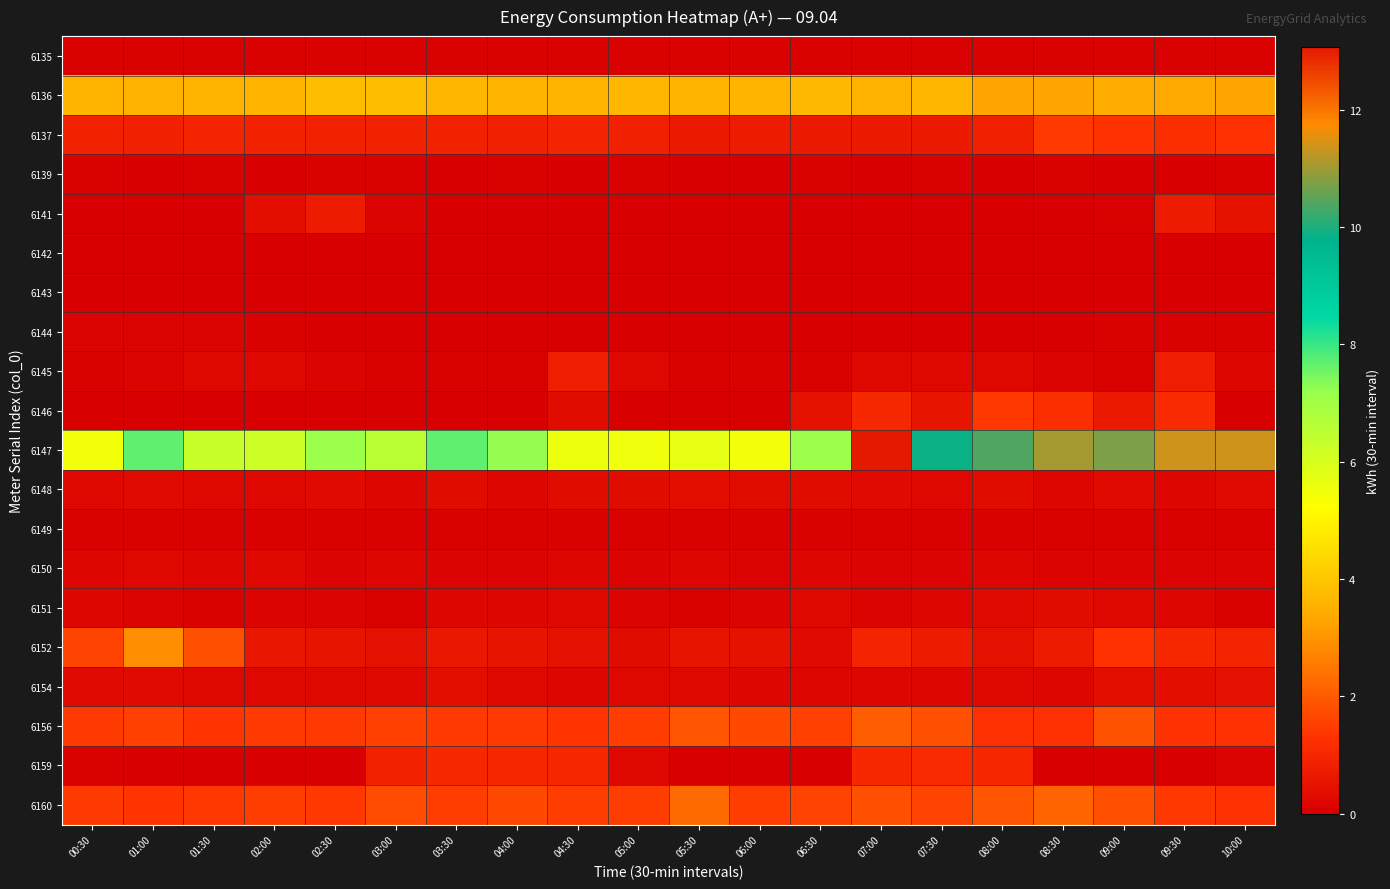

Reading right to left, transcribe all the data shown in this chart.

6135: 10:00=0.1	09:30=0.1	09:00=0.1	08:30=0.1	08:00=0.1	07:30=0.1	07:00=0.1	06:30=0.1	06:00=0.1	05:30=0.1	05:00=0.1	04:30=0.1	04:00=0.1	03:30=0.1	03:00=0.1	02:30=0.1	02:00=0.1	01:30=0.1	01:00=0.1	00:30=0.1
6136: 10:00=3.3	09:30=3.4	09:00=3.4	08:30=3.3	08:00=3.3	07:30=3.7	07:00=3.5	06:30=3.7	06:00=3.6	05:30=3.6	05:00=3.6	04:30=3.6	04:00=3.6	03:30=3.6	03:00=3.8	02:30=3.8	02:00=3.6	01:30=3.6	01:00=3.6	00:30=3.6
6137: 10:00=1.3	09:30=1.2	09:00=1.3	08:30=1.4	08:00=0.8	07:30=0.7	07:00=0.7	06:30=0.7	06:00=0.7	05:30=0.7	05:00=0.9	04:30=0.9	04:00=0.9	03:30=0.9	03:00=0.9	02:30=0.9	02:00=0.9	01:30=0.9	01:00=0.9	00:30=0.9
6139: 10:00=0.1	09:30=0.0	09:00=0.0	08:30=0.1	08:00=0.0	07:30=0.1	07:00=0.0	06:30=0.1	06:00=0.0	05:30=0.0	05:00=0.1	04:30=0.0	04:00=0.1	03:30=0.0	03:00=0.1	02:30=0.1	02:00=0.0	01:30=0.1	01:00=0.0	00:30=0.1
6141: 10:00=0.5	09:30=0.7	09:00=0.1	08:30=0.0	08:00=0.0	07:30=0.0	07:00=0.0	06:30=0.0	06:00=0.0	05:30=0.0	05:00=0.0	04:30=0.0	04:00=0.0	03:30=0.0	03:00=0.1	02:30=0.8	02:00=0.4	01:30=0.0	01:00=0.0	00:30=0.0
6142: 10:00=0.0	09:30=0.0	09:00=0.0	08:30=0.0	08:00=0.0	07:30=0.0	07:00=0.0	06:30=0.0	06:00=0.0	05:30=0.0	05:00=0.0	04:30=0.0	04:00=0.0	03:30=0.0	03:00=0.0	02:30=0.0	02:00=0.0	01:30=0.0	01:00=0.0	00:30=0.0
6143: 10:00=0.0	09:30=0.0	09:00=0.0	08:30=0.0	08:00=0.0	07:30=0.0	07:00=0.0	06:30=0.0	06:00=0.0	05:30=0.0	05:00=0.0	04:30=0.0	04:00=0.0	03:30=0.0	03:00=0.0	02:30=0.0	02:00=0.0	01:30=0.0	01:00=0.0	00:30=0.0
6144: 10:00=0.1	09:30=0.1	09:00=0.1	08:30=0.0	08:00=0.0	07:30=0.0	07:00=0.0	06:30=0.0	06:00=0.0	05:30=0.0	05:00=0.0	04:30=0.0	04:00=0.0	03:30=0.0	03:00=0.0	02:30=0.0	02:00=0.1	01:30=0.1	01:00=0.1	00:30=0.1
6145: 10:00=0.2	09:30=0.8	09:00=0.1	08:30=0.1	08:00=0.2	07:30=0.2	07:00=0.2	06:30=0.1	06:00=0.1	05:30=0.1	05:00=0.2	04:30=0.8	04:00=0.1	03:30=0.1	03:00=0.1	02:30=0.1	02:00=0.2	01:30=0.2	01:00=0.1	00:30=0.1
6146: 10:00=0.0	09:30=1.1	09:00=0.7	08:30=1.2	08:00=1.4	07:30=0.5	07:00=1.0	06:30=0.5	06:00=0.0	05:30=0.0	05:00=0.0	04:30=0.3	04:00=0.0	03:30=0.0	03:00=0.0	02:30=0.0	02:00=0.0	01:30=0.0	01:00=0.0	00:30=0.0
6147: 10:00=11.4	09:30=11.3	09:00=10.8	08:30=11.0	08:00=10.4	07:30=9.9	07:00=13.1	06:30=7.1	06:00=5.5	05:30=5.7	05:00=5.5	04:30=5.6	04:00=7.2	03:30=7.7	03:00=6.5	02:30=7.1	02:00=6.2	01:30=6.3	01:00=7.7	00:30=5.5
6148: 10:00=0.3	09:30=0.2	09:00=0.3	08:30=0.2	08:00=0.3	07:30=0.2	07:00=0.3	06:30=0.3	06:00=0.3	05:30=0.4	05:00=0.3	04:30=0.3	04:00=0.2	03:30=0.3	03:00=0.2	02:30=0.3	02:00=0.2	01:30=0.2	01:00=0.3	00:30=0.2
6149: 10:00=0.1	09:30=0.1	09:00=0.1	08:30=0.1	08:00=0.1	07:30=0.1	07:00=0.1	06:30=0.1	06:00=0.1	05:30=0.1	05:00=0.1	04:30=0.1	04:00=0.1	03:30=0.1	03:00=0.1	02:30=0.1	02:00=0.1	01:30=0.1	01:00=0.1	00:30=0.1
6150: 10:00=0.1	09:30=0.2	09:00=0.1	08:30=0.1	08:00=0.2	07:30=0.1	07:00=0.1	06:30=0.2	06:00=0.1	05:30=0.2	05:00=0.1	04:30=0.2	04:00=0.1	03:30=0.1	03:00=0.2	02:30=0.1	02:00=0.2	01:30=0.2	01:00=0.2	00:30=0.2
6151: 10:00=0.1	09:30=0.2	09:00=0.2	08:30=0.3	08:00=0.3	07:30=0.2	07:00=0.1	06:30=0.2	06:00=0.1	05:30=0.1	05:00=0.1	04:30=0.2	04:00=0.2	03:30=0.2	03:00=0.1	02:30=0.1	02:00=0.1	01:30=0.1	01:00=0.2	00:30=0.2
6152: 10:00=0.9	09:30=1.1	09:00=1.3	08:30=0.7	08:00=0.5	07:30=0.7	07:00=0.9	06:30=0.3	06:00=0.5	05:30=0.5	05:00=0.3	04:30=0.4	04:00=0.5	03:30=0.6	03:00=0.4	02:30=0.5	02:00=0.6	01:30=1.8	01:00=2.9	00:30=1.6
6154: 10:00=0.4	09:30=0.4	09:00=0.4	08:30=0.2	08:00=0.2	07:30=0.2	07:00=0.2	06:30=0.2	06:00=0.2	05:30=0.2	05:00=0.2	04:30=0.2	04:00=0.2	03:30=0.4	03:00=0.2	02:30=0.2	02:00=0.2	01:30=0.2	01:00=0.3	00:30=0.3
6156: 10:00=1.3	09:30=1.3	09:00=1.8	08:30=1.3	08:00=1.2	07:30=1.8	07:00=2.1	06:30=1.5	06:00=1.7	05:30=1.9	05:00=1.5	04:30=1.4	04:00=1.4	03:30=1.5	03:00=1.5	02:30=1.5	02:00=1.4	01:30=1.4	01:00=1.5	00:30=1.5
6159: 10:00=0.1	09:30=0.0	09:00=0.0	08:30=0.0	08:00=1.0	07:30=1.1	07:00=1.0	06:30=0.0	06:00=0.0	05:30=0.0	05:00=0.2	04:30=1.0	04:00=1.0	03:30=1.0	03:00=0.9	02:30=0.0	02:00=0.0	01:30=0.0	01:00=0.0	00:30=0.1
6160: 10:00=1.2	09:30=1.4	09:00=1.8	08:30=2.2	08:00=1.9	07:30=1.6	07:00=1.8	06:30=1.6	06:00=1.5	05:30=2.3	05:00=1.5	04:30=1.5	04:00=1.7	03:30=1.5	03:00=1.8	02:30=1.4	02:00=1.5	01:30=1.4	01:00=1.3	00:30=1.5